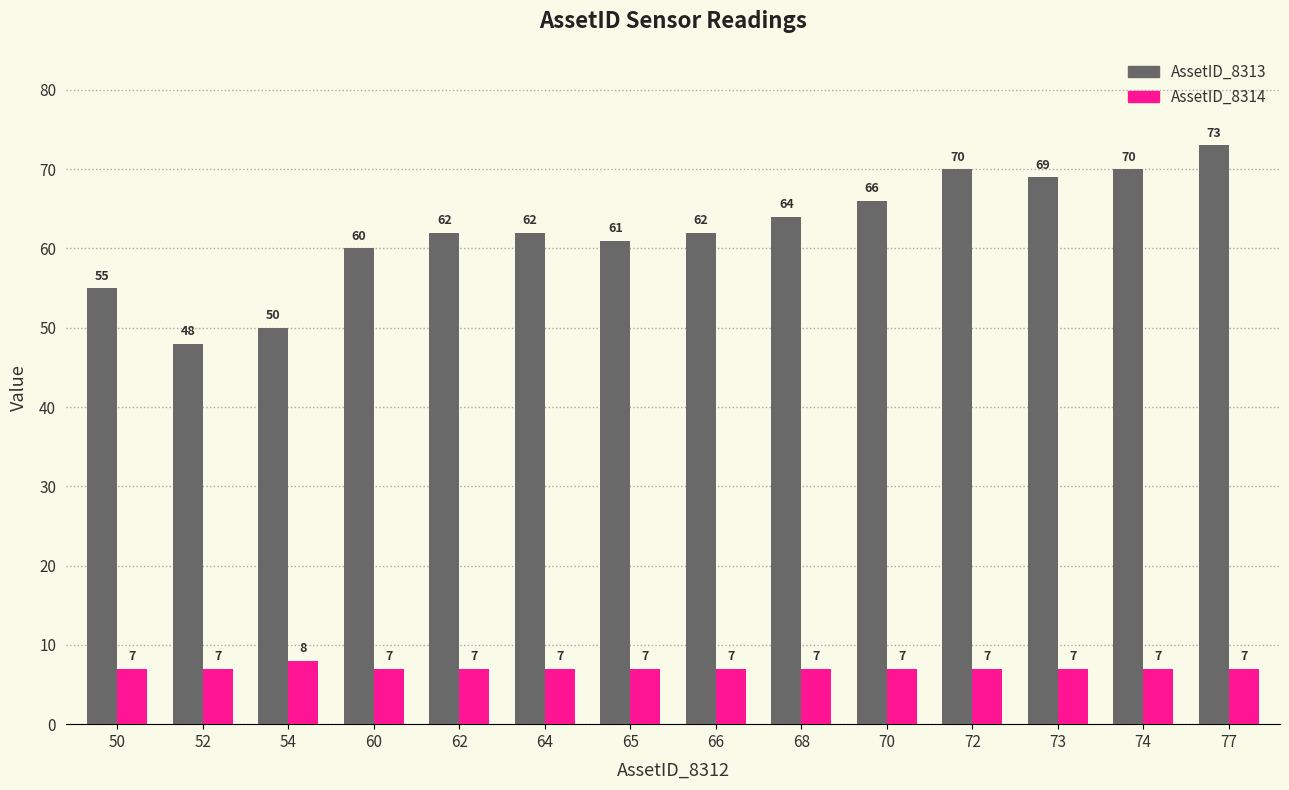

What is the sum of all AssetID_8313 values?

872